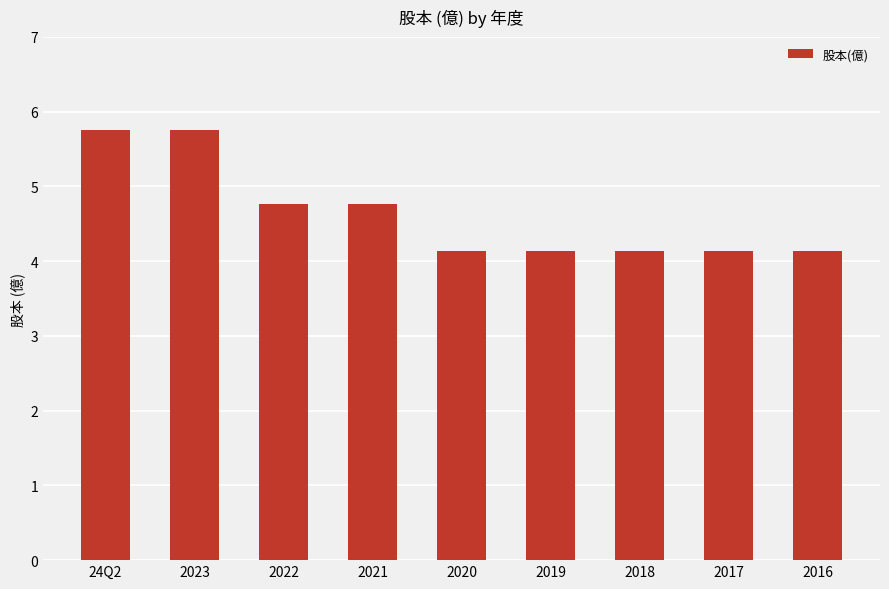

Between 2017 and 2022, which is larger?

2022